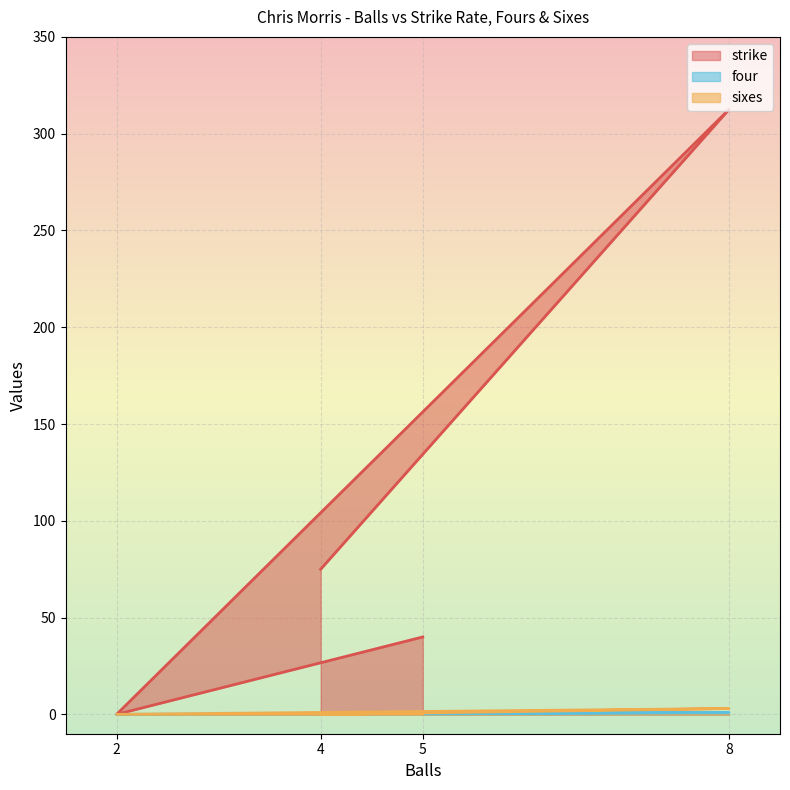

Is it true that sixes equals 3.0 at 8?

True